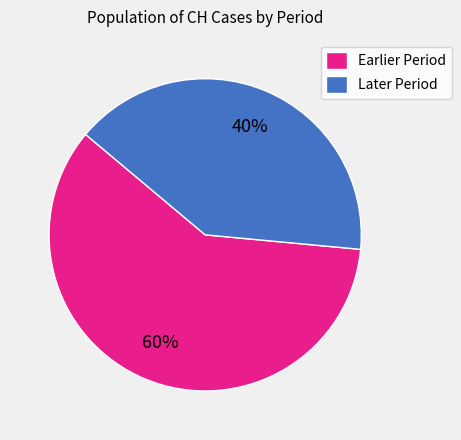

Combined, do Earlier Period and Later Period account for over 50%?

Yes